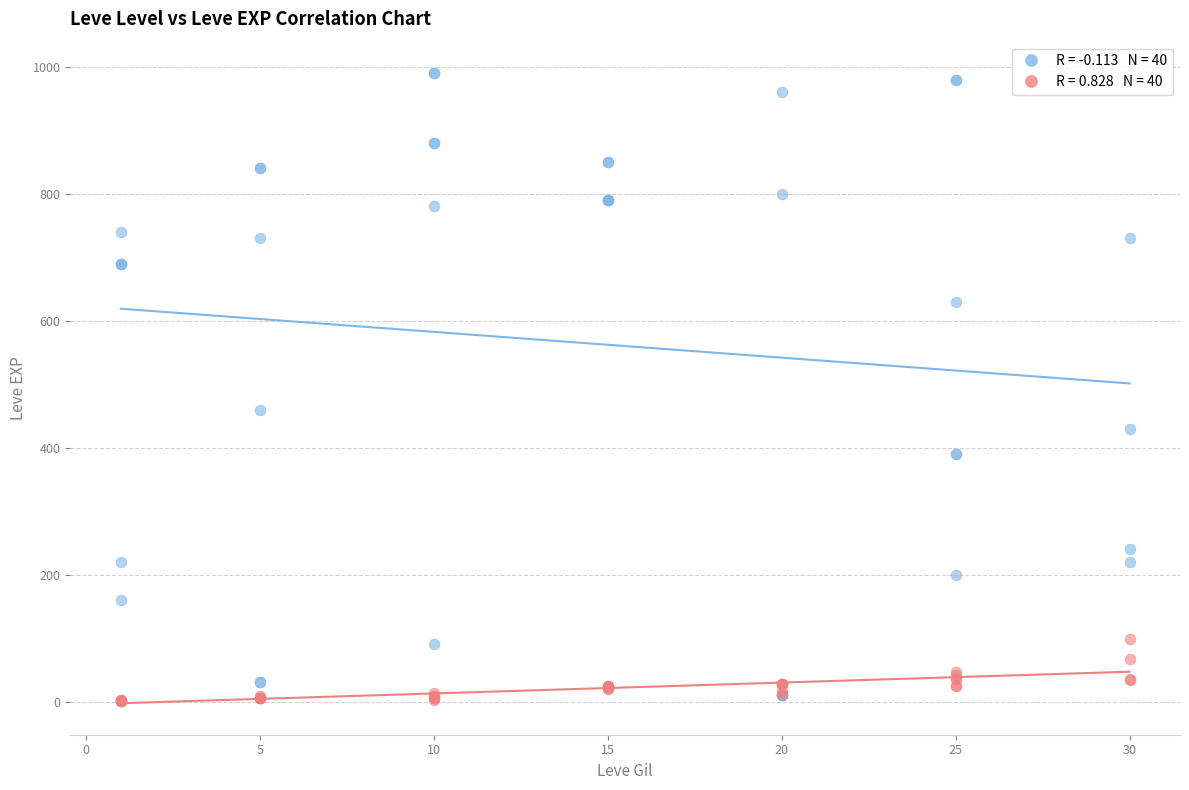

Across all series, what Y value is closest to 495?

460